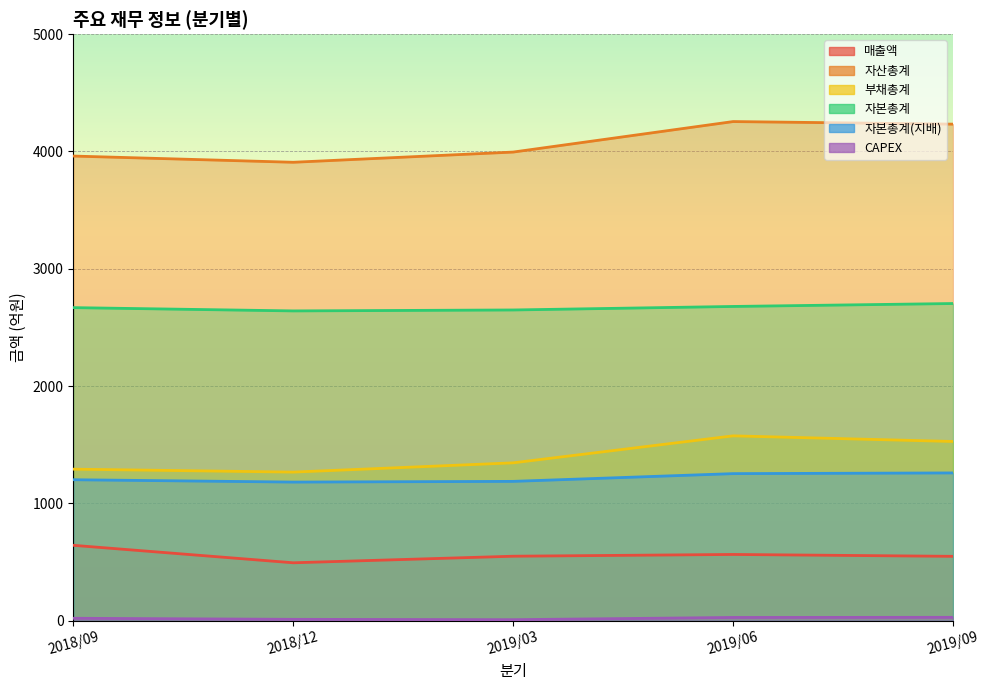

How many interior local valleys does the 자본총계(지배) series have?

1